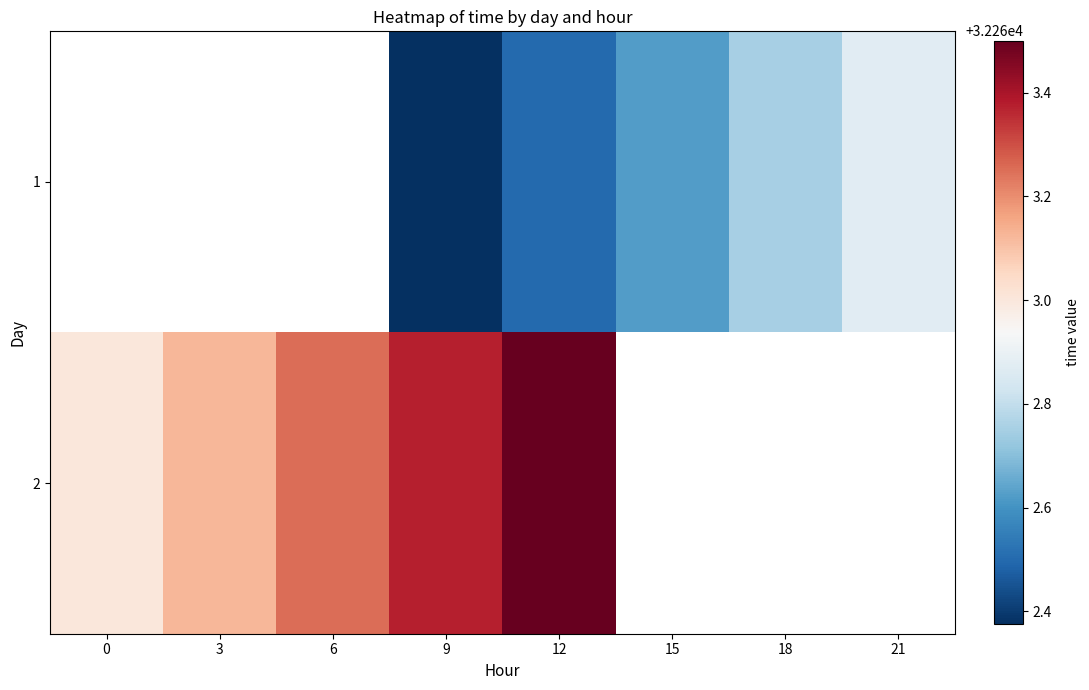

Which category has the lowest value across all series?

9